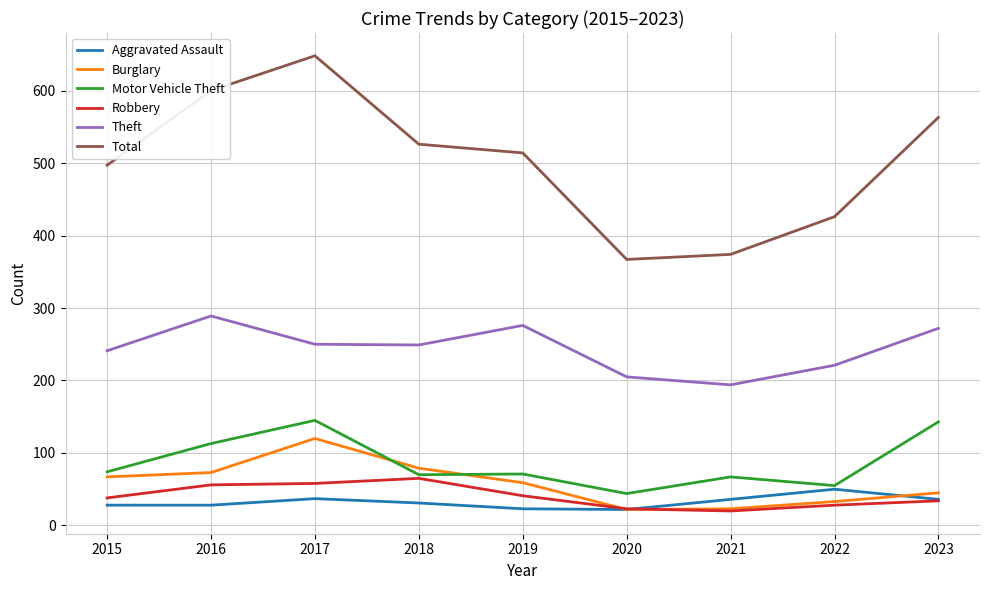

What is the sum of all Burglary values?

521